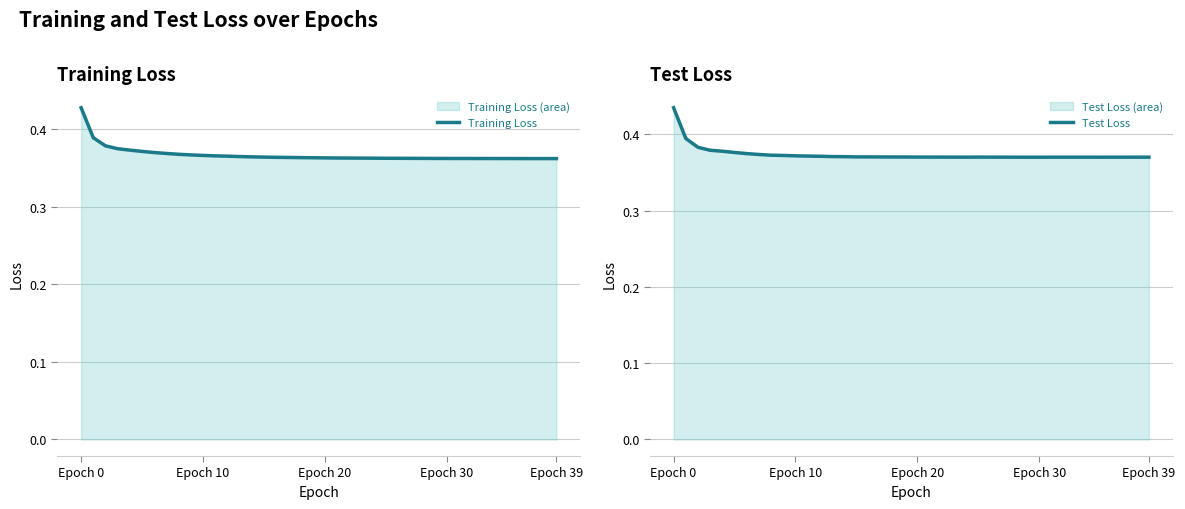

In Test Loss, how many points are higher than both neighbors (excluding endpoints)?

6